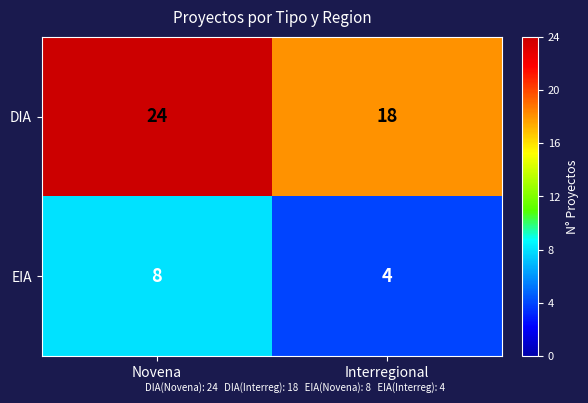

Reading right to left, transcribe all the data shown in this chart.

DIA: Interregional=18	Novena=24
EIA: Interregional=4	Novena=8